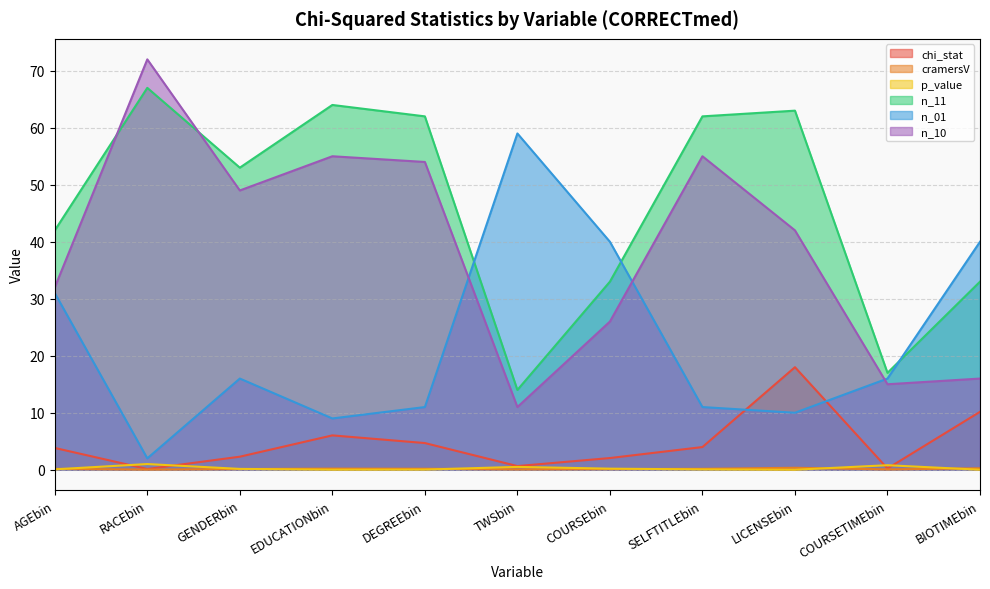

What are all the series names shown in the legend?

chi_stat, cramersV, p_value, n_11, n_01, n_10